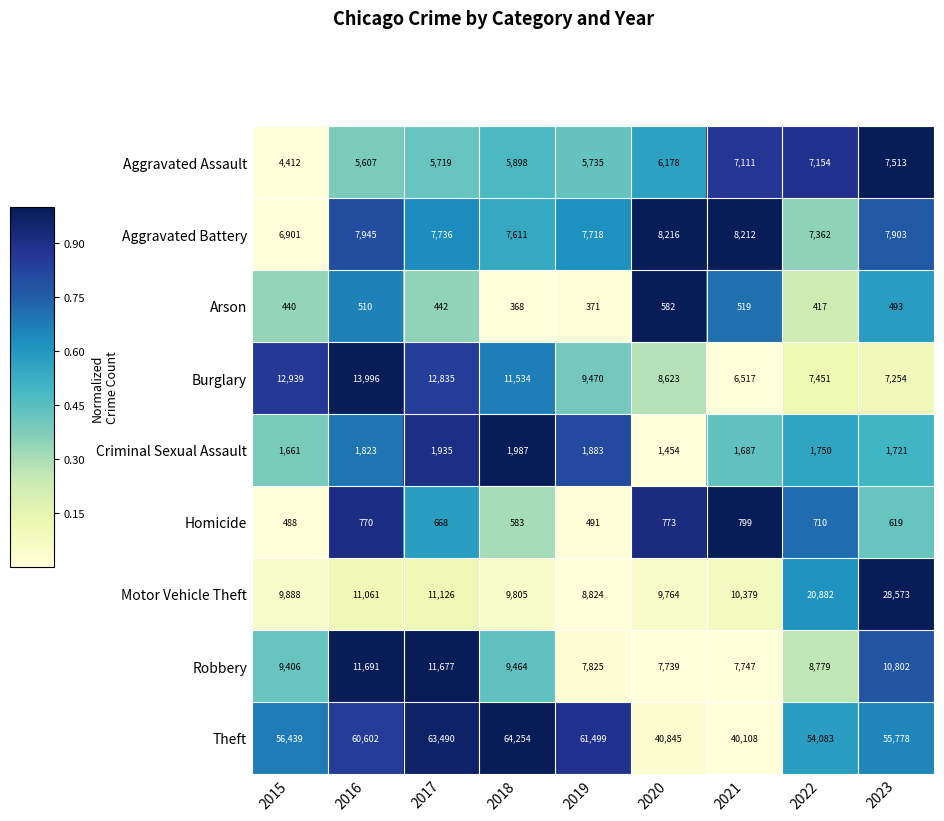

Rank the series at 2023 from lowest to highest value.

Arson, Homicide, Criminal Sexual Assault, Burglary, Aggravated Assault, Aggravated Battery, Robbery, Motor Vehicle Theft, Theft